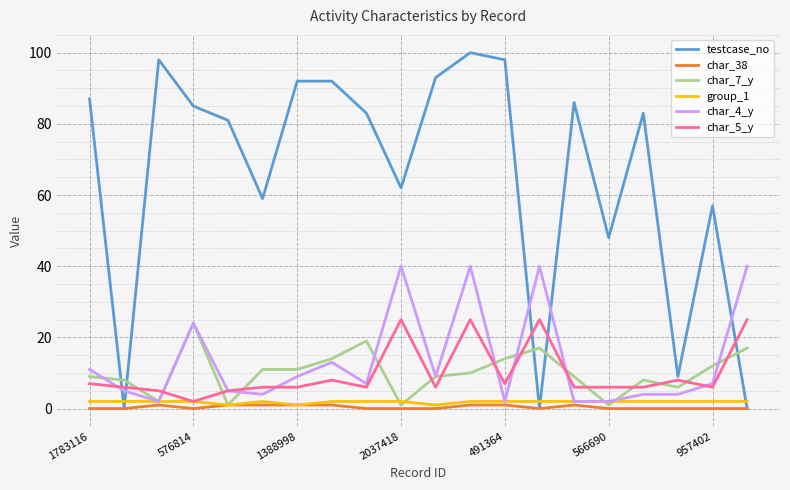

Reading left to right, what are all the values shown in this chart?

testcase_no: 87	0	98	85	81	59	92	92	83	62	93	100	98	0	86	48	83	9	57	0
char_38: 0	0	1	0	1	1	1	1	0	0	0	1	1	0	1	0	0	0	0	0
char_7_y: 9	8	2	24	1	11	11	14	19	1	9	10	14	17	9	1	8	6	12	17
group_1: 2	2	2	2	1	2	1	2	2	2	1	2	2	2	2	2	2	2	2	2
char_4_y: 11	5	2	24	5	4	9	13	7	40	9	40	2	40	2	2	4	4	7	40
char_5_y: 7	6	5	2	5	6	6	8	6	25	6	25	7	25	6	6	6	8	6	25